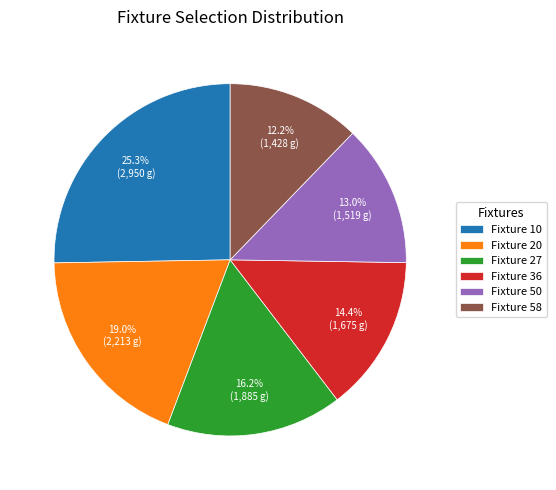

How many segments does this pie chart have?

6